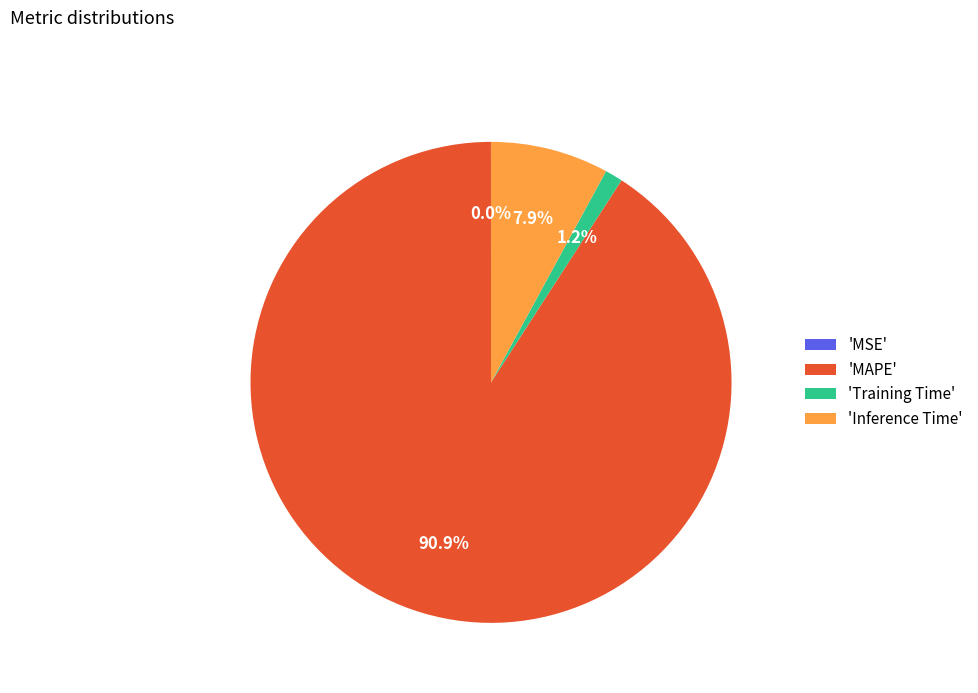

Is there a majority slice in this chart?

Yes